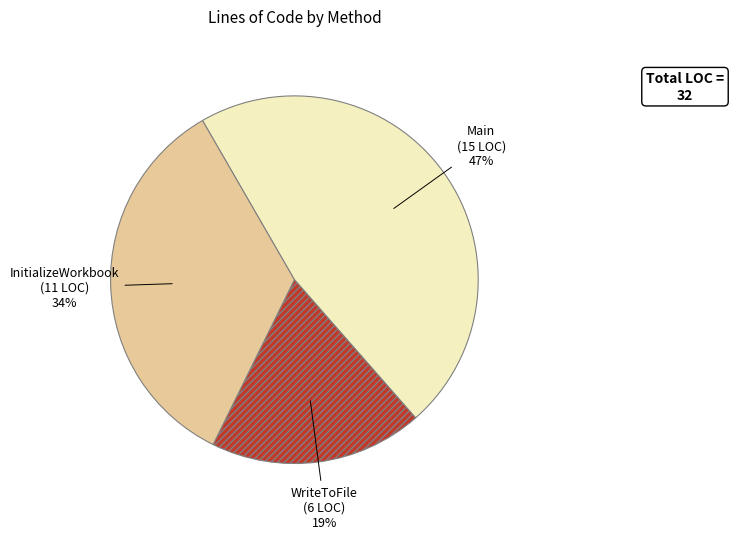

To the nearest percent, what is the combined percentage of InitializeWorkbook and WriteToFile?

53%